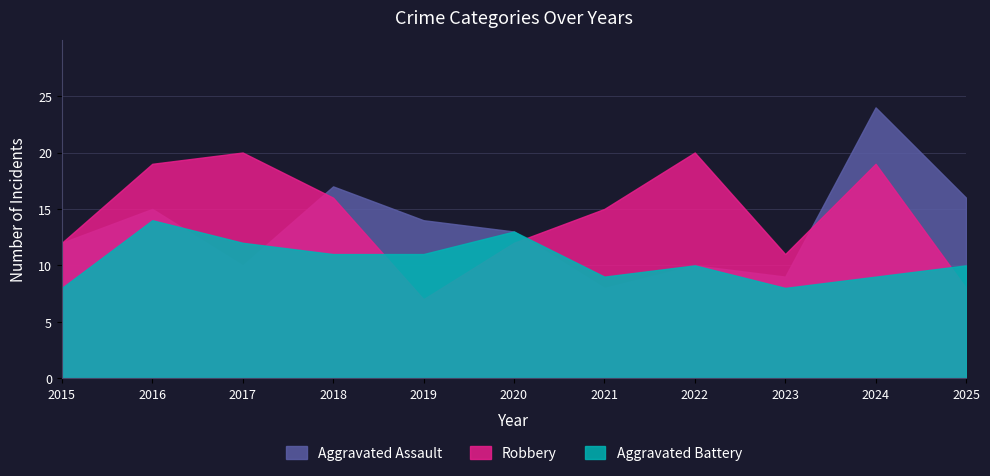

Rank the series by their maximum value, from lowest to highest.

Aggravated Battery, Robbery, Aggravated Assault